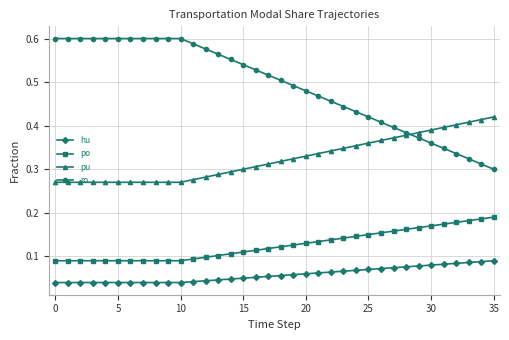

How many lines are shown in the chart?

4